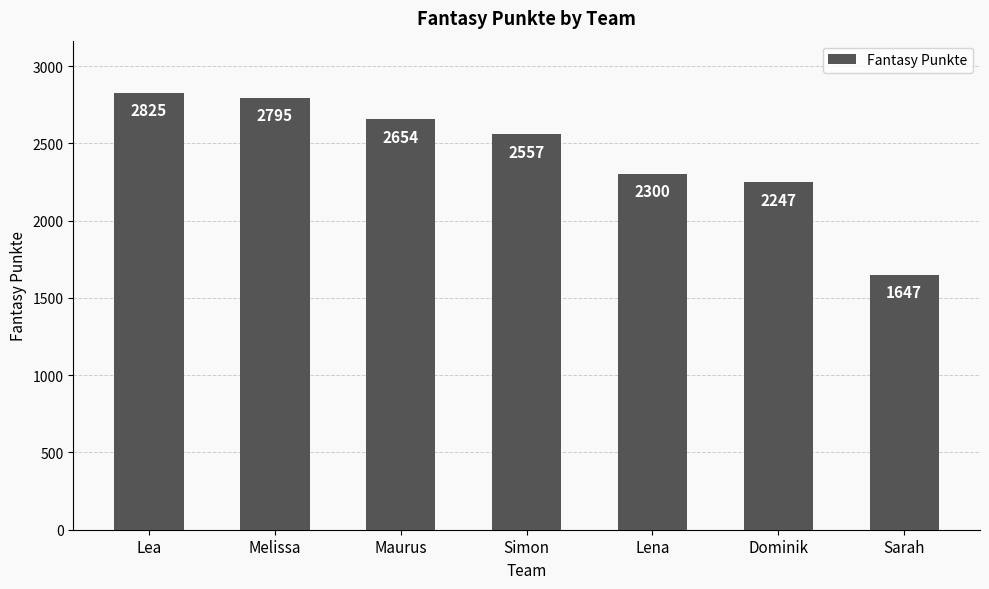

Is it true that the value at Lea is 1870?

False